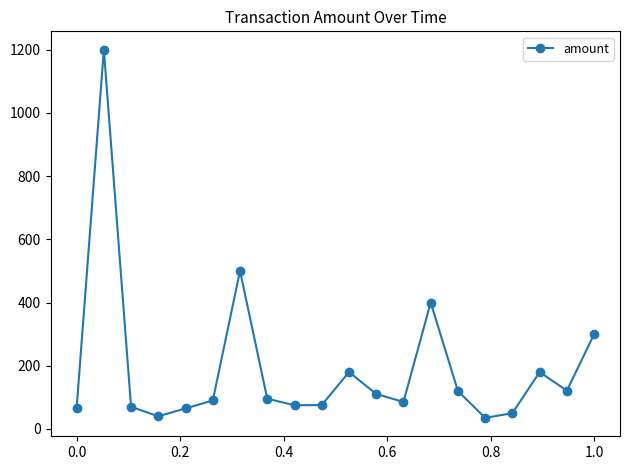

What is the value of the 14th point from the left?

400.0